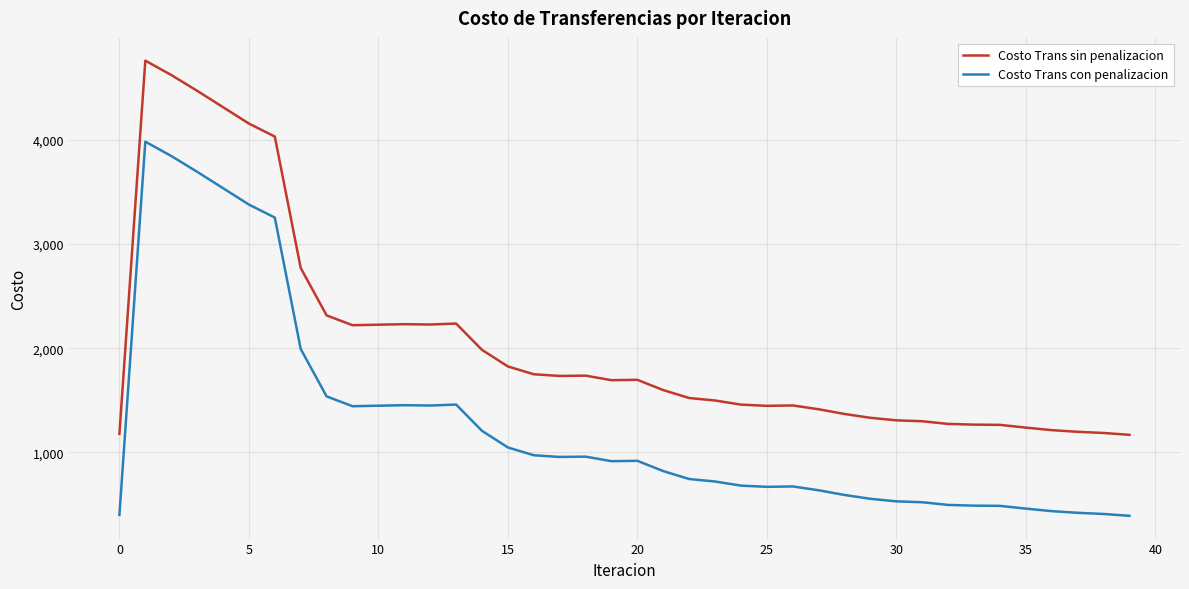

Rank the series by their maximum value, from lowest to highest.

Costo Trans con penalizacion, Costo Trans sin penalizacion